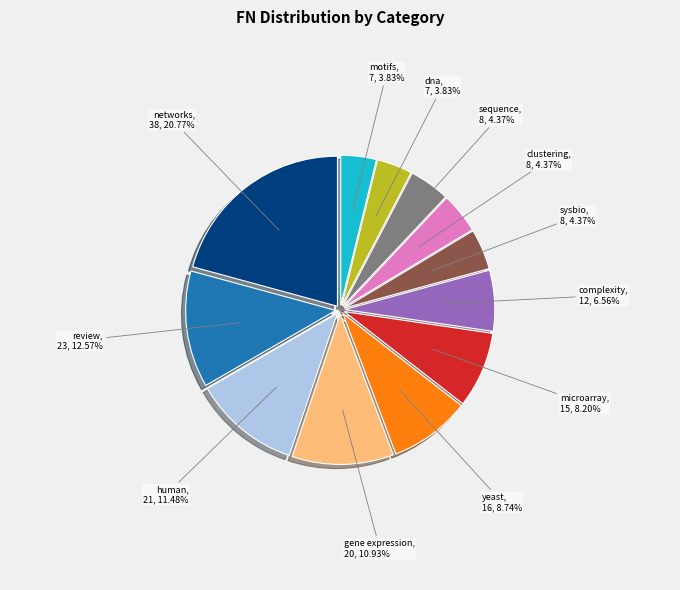

To the nearest percent, what is the combined percentage of yeast and dna?

13%